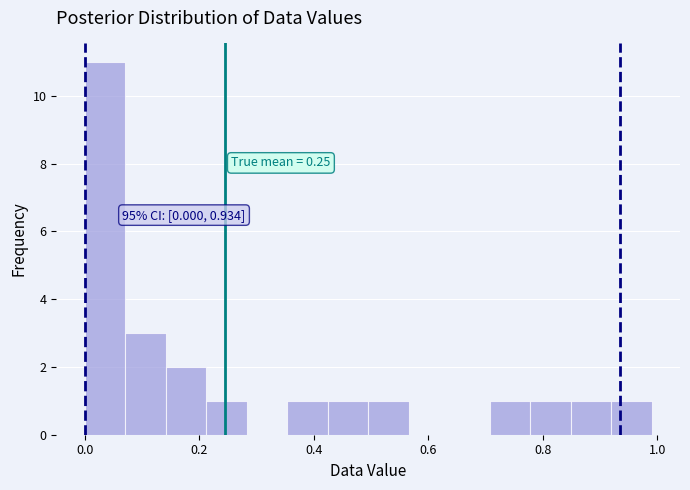

Around what value on the x-axis is the tallest bar? Give the approximate position of its centre, as read against the axis.

0.04